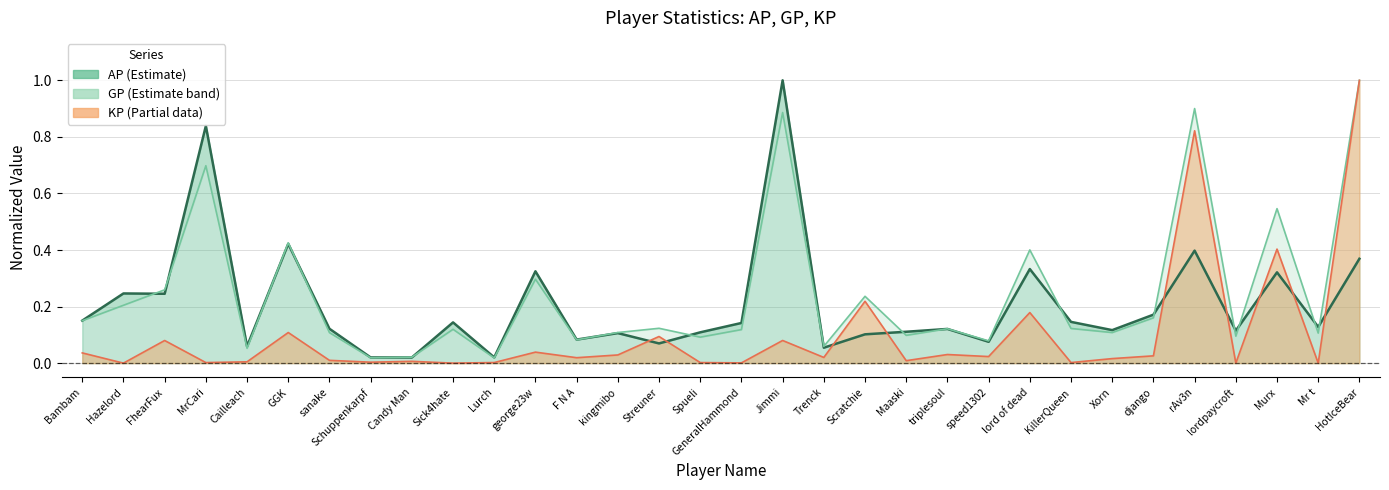

Which label corresponds to the largest value in the chart?

Jimmi